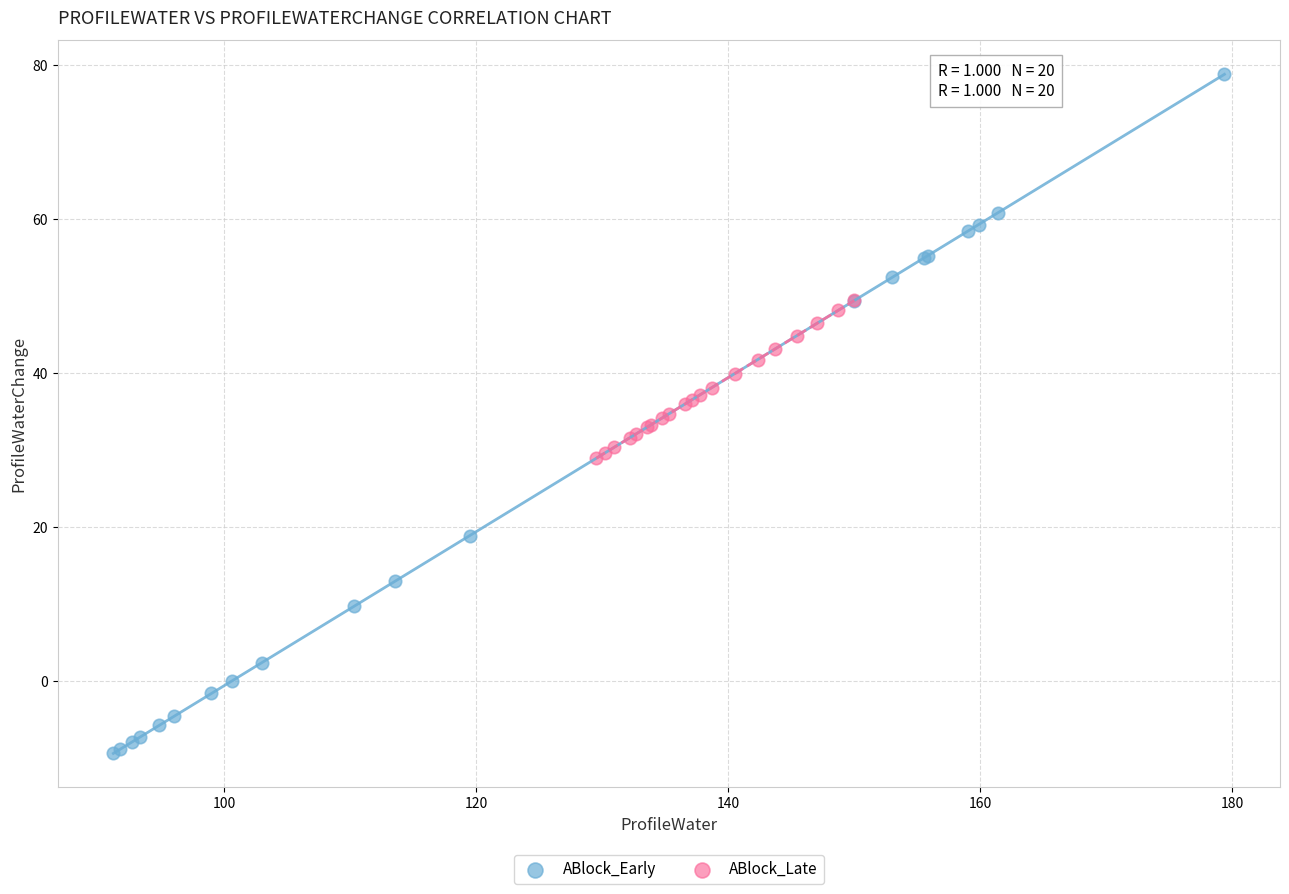

Which series contains the lowest Y value?

ABlock_Early